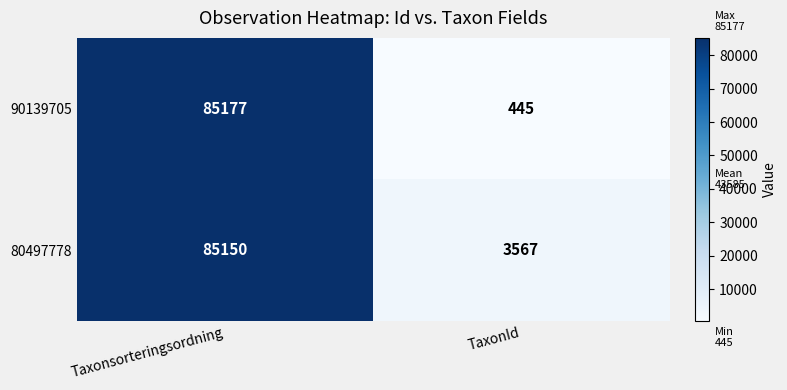

Rank the series by their average value, from highest to lowest.

80497778, 90139705